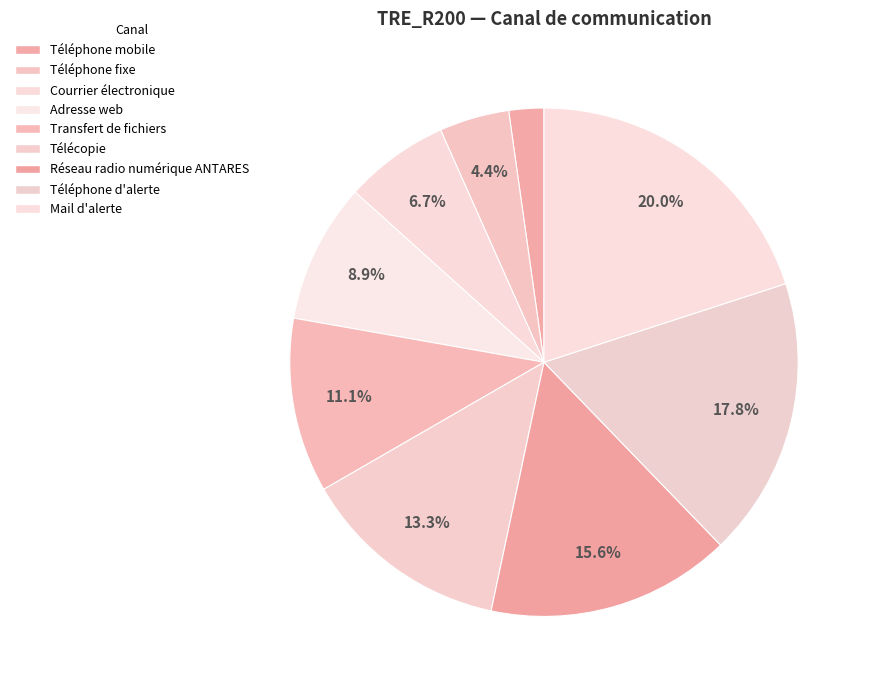

To the nearest percent, what is the difference between the Adresse web and Téléphone d'alerte slice percentages?

9%